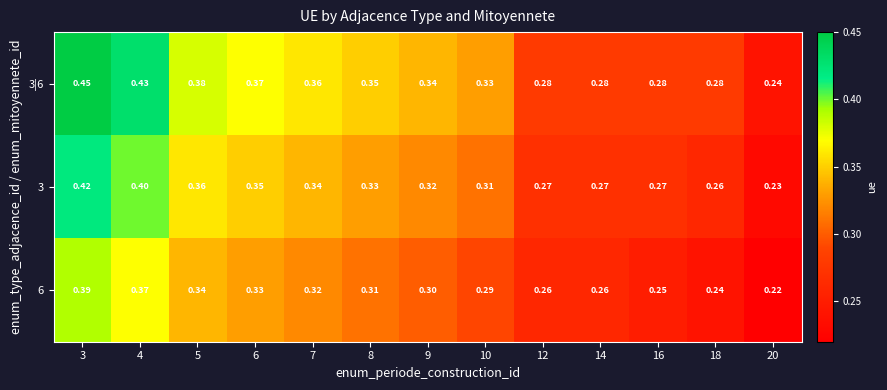

Is the value of 6 at 3 greater than the value of 3|6 at 5?

Yes